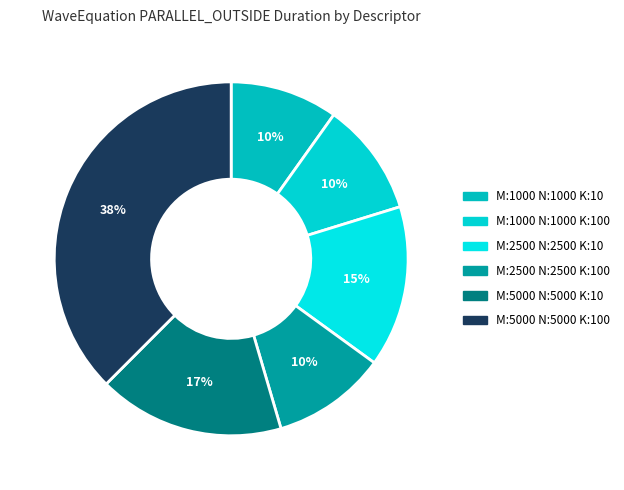

Which category has the smallest portion of the pie?

M:1000_N:1000_K:10_